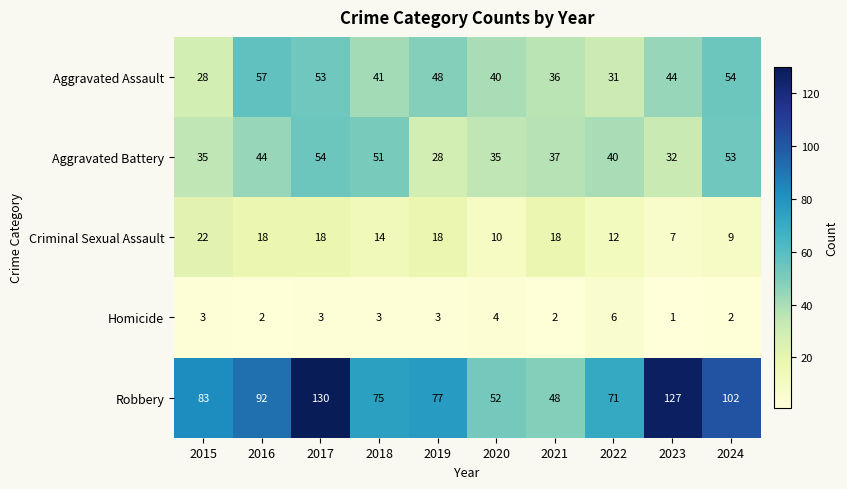

At which label does Homicide reach its peak?

2022